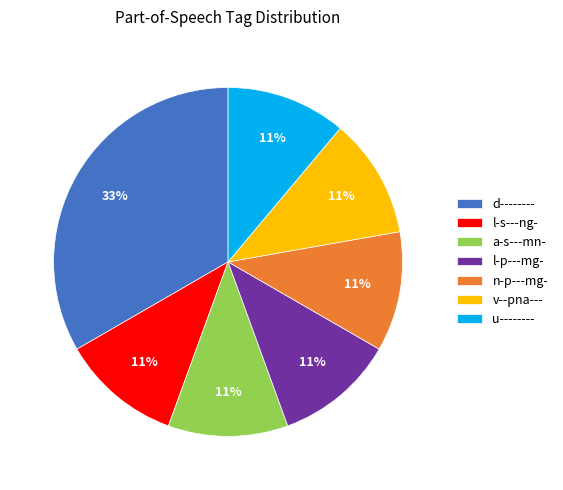

To the nearest percent, what is the difference between the largest and smallest slice percentages?

22%